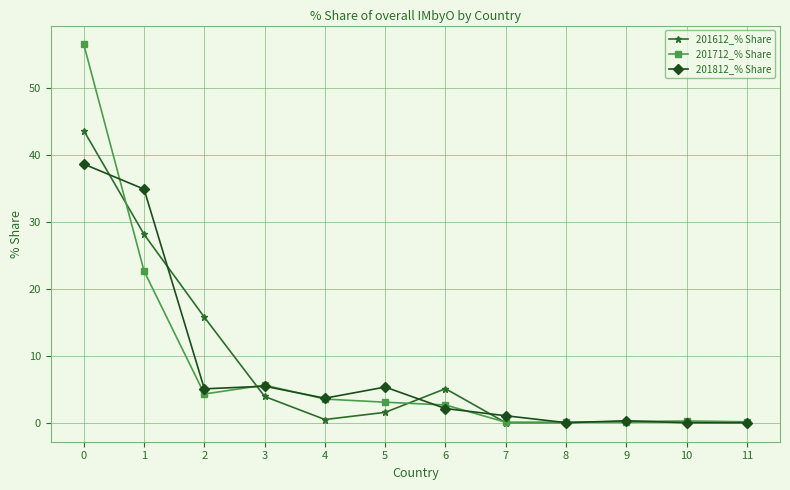

What is the sum of all 201812_% Share values?

96.7